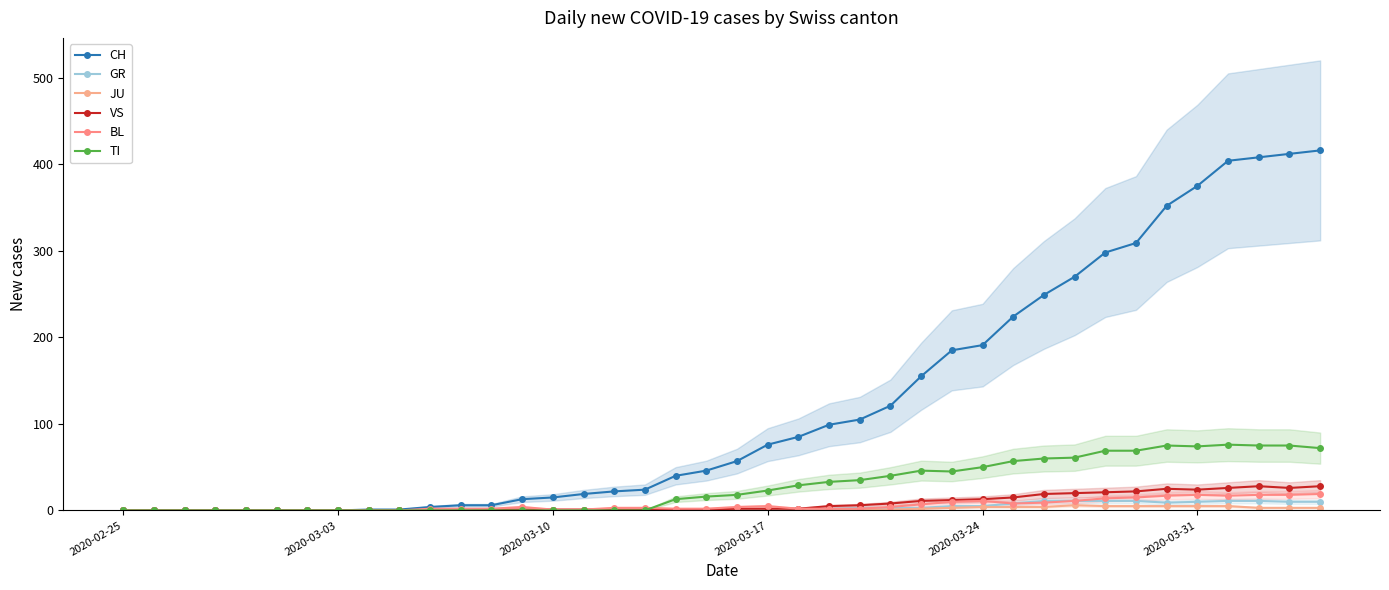

Is the value of CH at 35 greater than the value of GR at 2020-03-24?

Yes